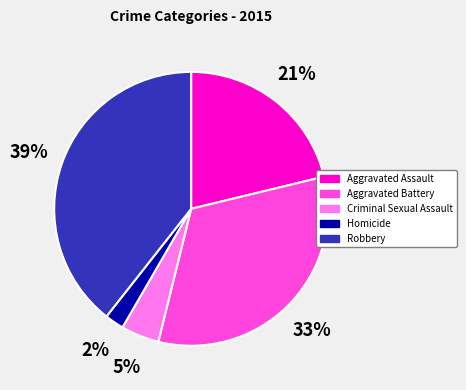

Which slice is the largest?

Robbery